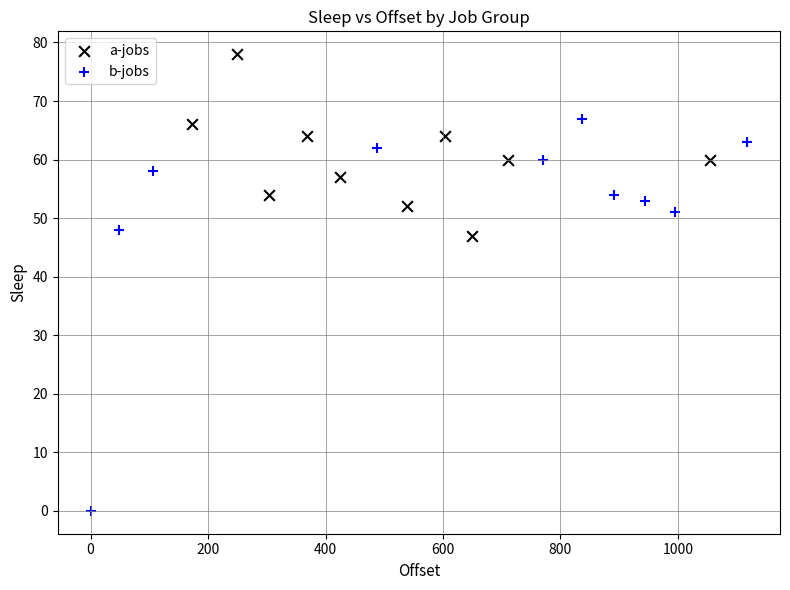

Which series contains the lowest Y value?

b-jobs